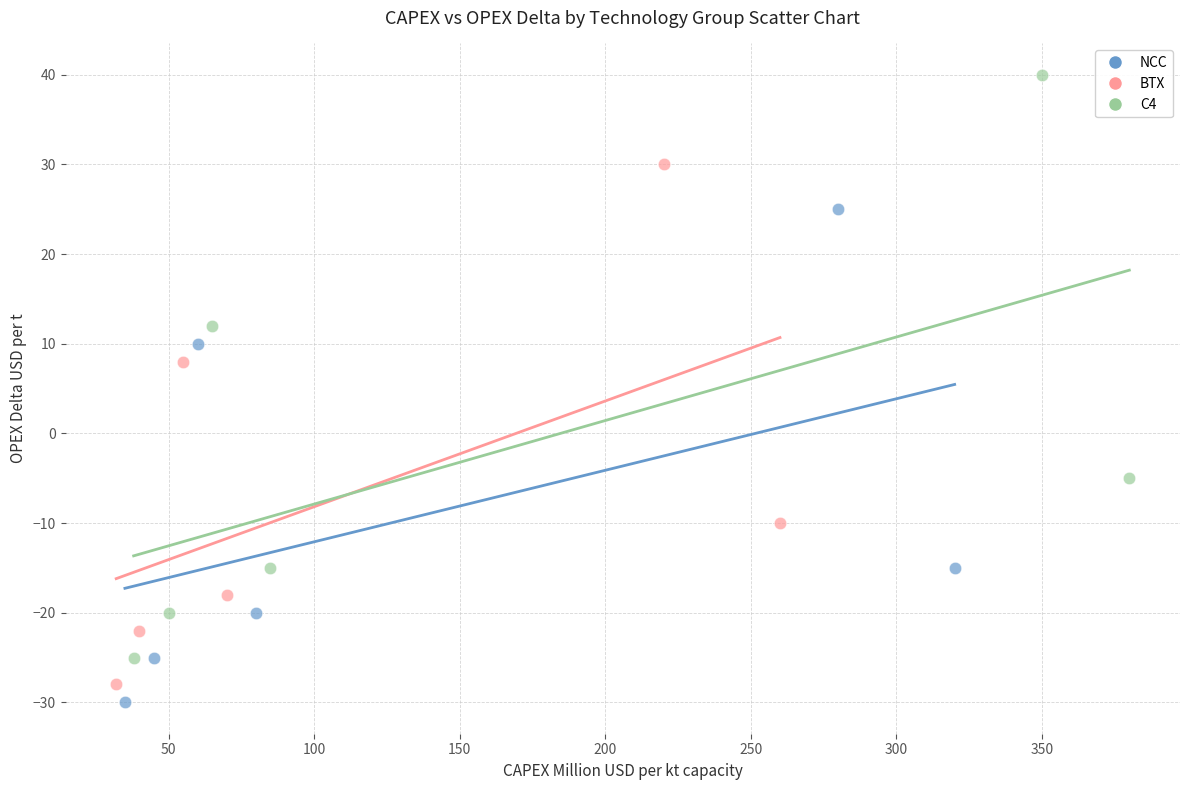

Which series contains the highest Y value?

C4